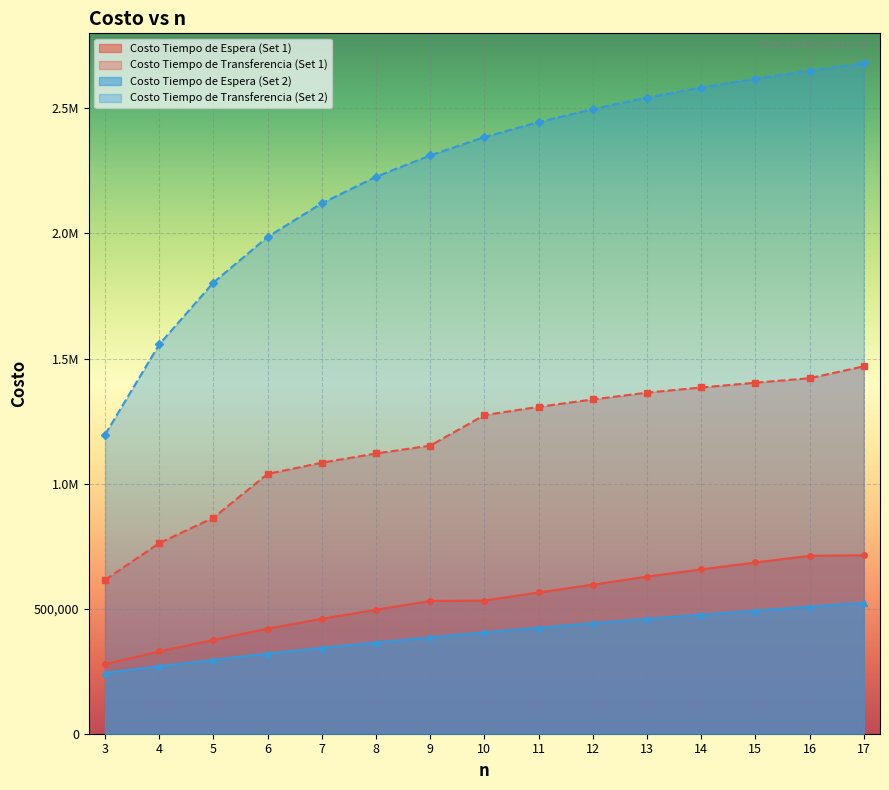

At which category does the chart reach its peak across all series?

17